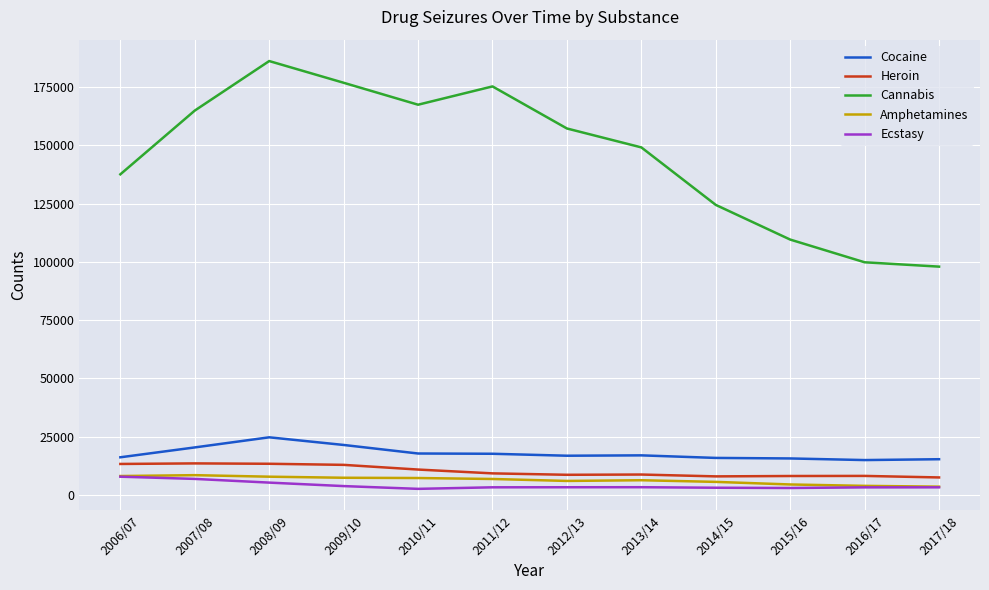

Is it true that Cocaine equals 27455 at 2011/12?

False